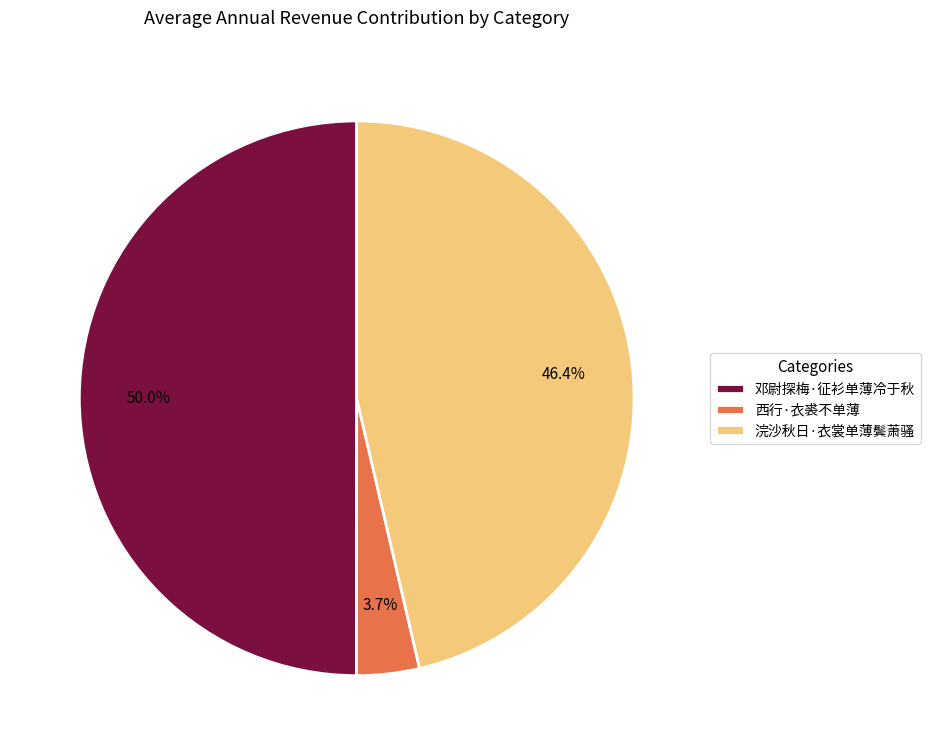

What is the ratio of the value at 浣沙秋日·衣裳单薄鬓萧骚 to the value at 邓尉探梅·征衫单薄冷于秋?

0.9